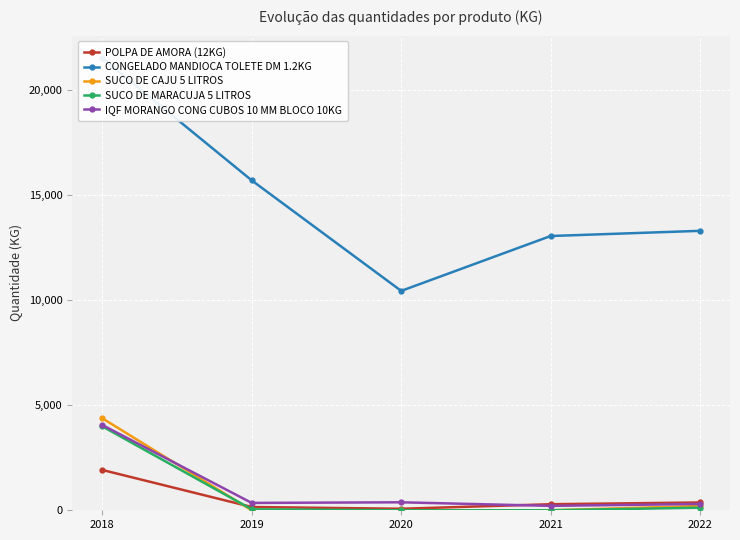

What is the total value across all series at 2019?

16259.0